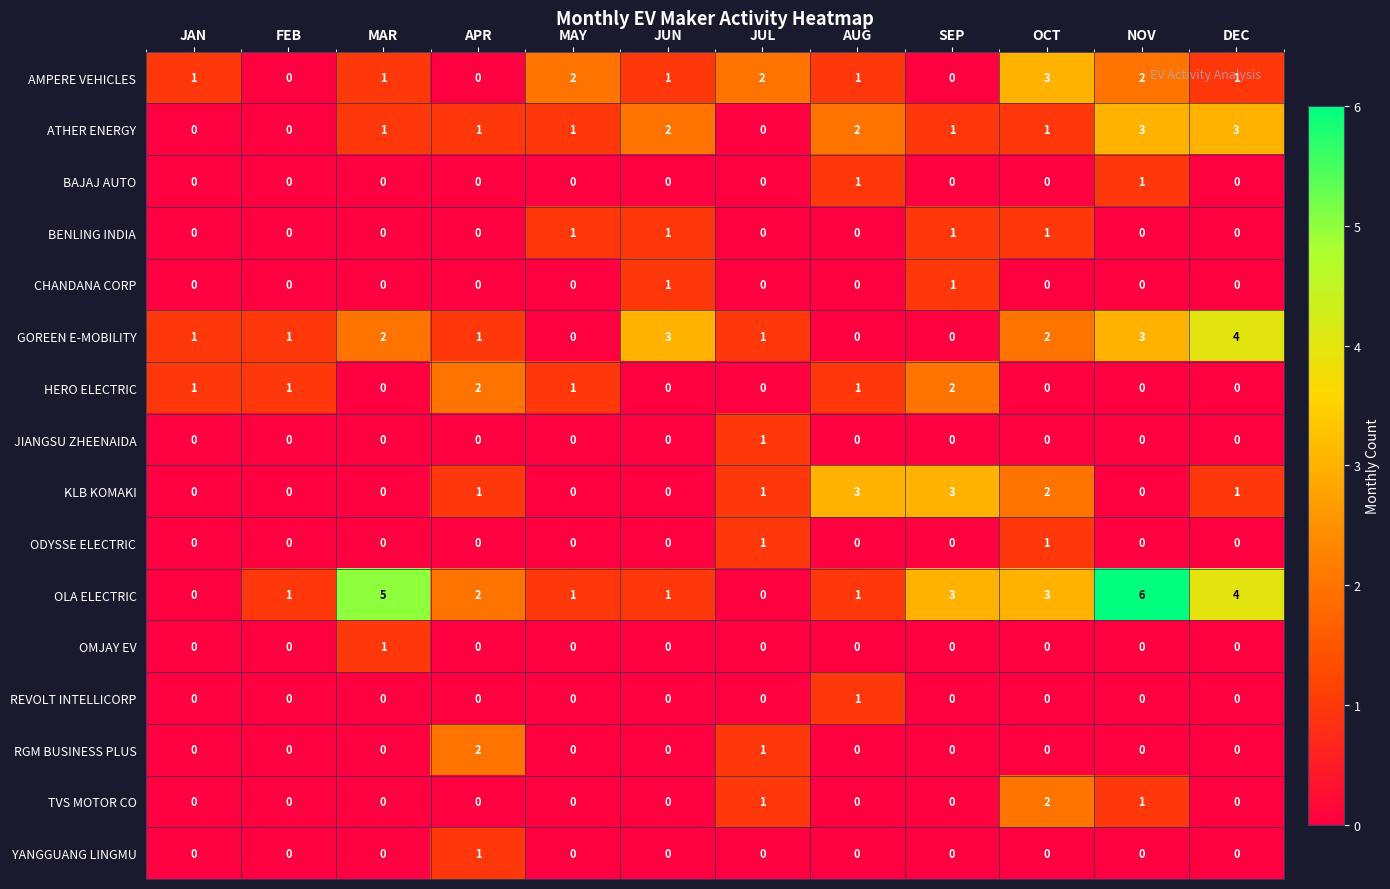

Count the number of categories in the chart.

12